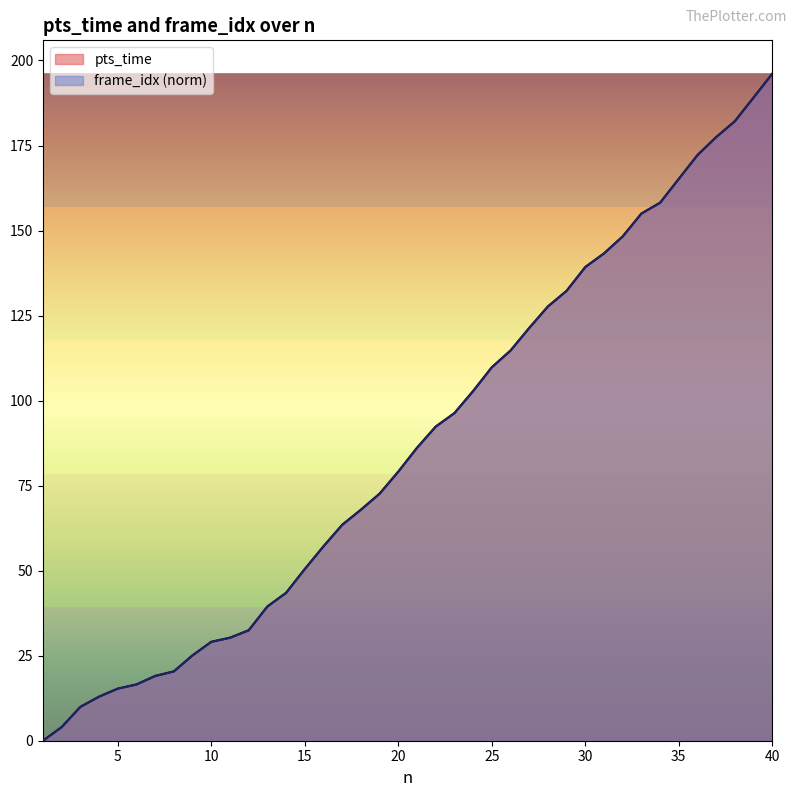

The value of pts_time at 2 is 4.0. True or false?

True